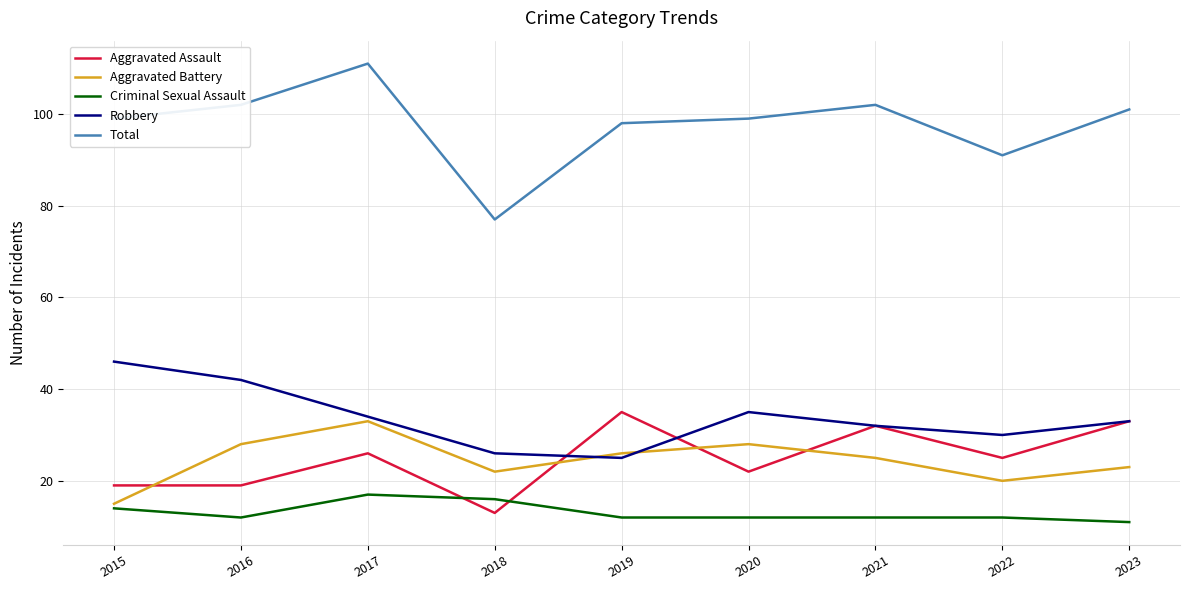

How many lines are shown in the chart?

5